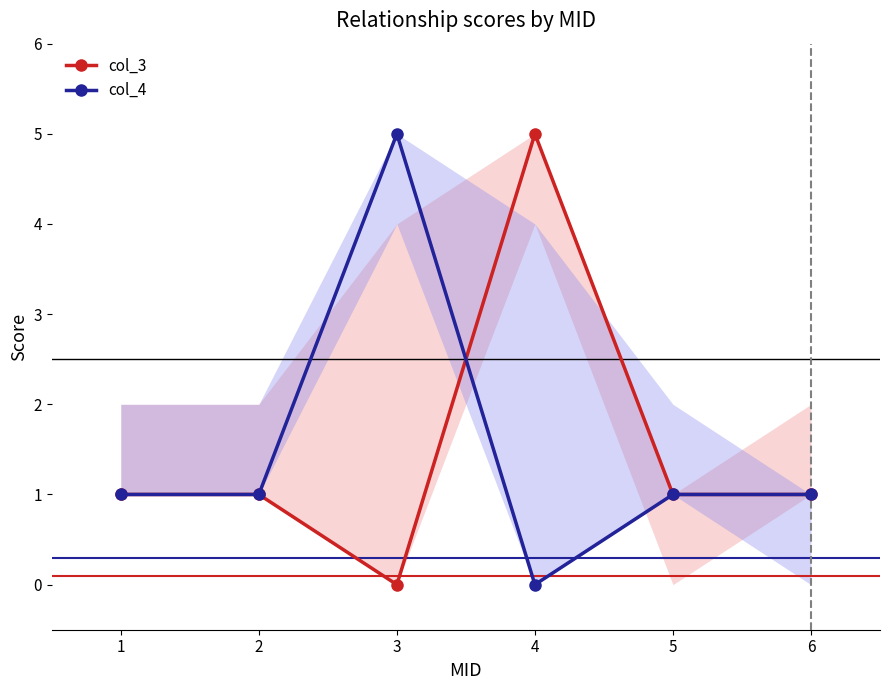

Reading right to left, extract all data points from this chart.

col_3: 6=1	5=1	4=5	3=0	2=1	1=1
col_4: 6=1	5=1	4=0	3=5	2=1	1=1